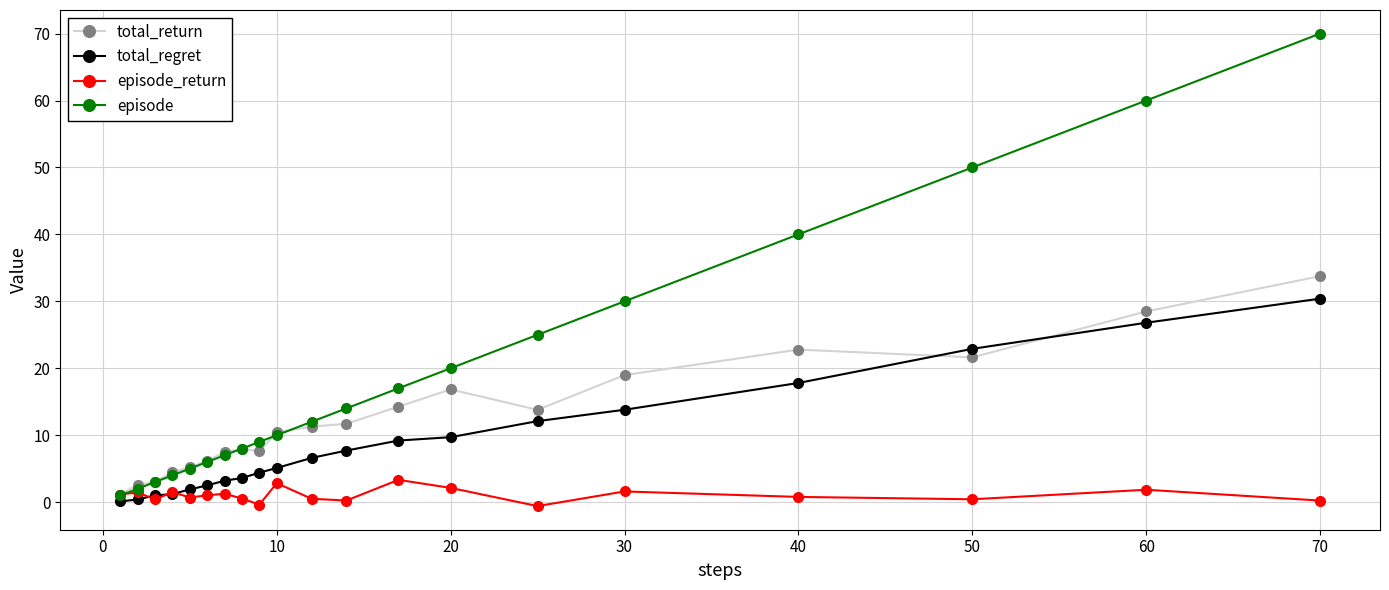

List the series in order of their peak value, highest first.

episode, total_return, total_regret, episode_return